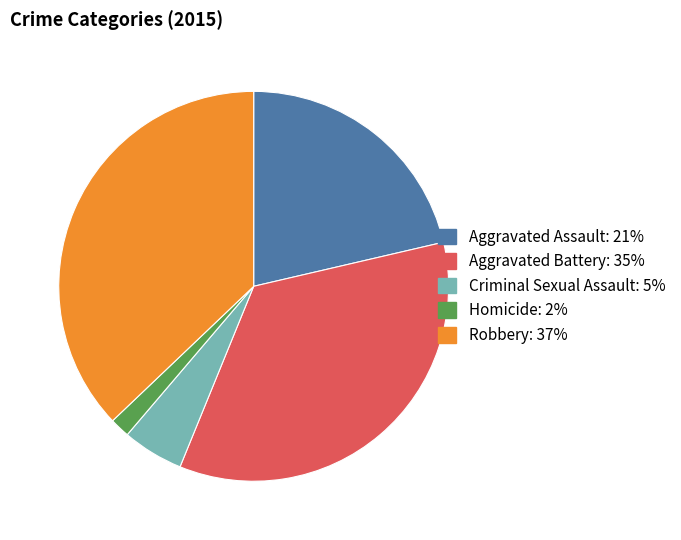

How many slices are in this pie chart?

5